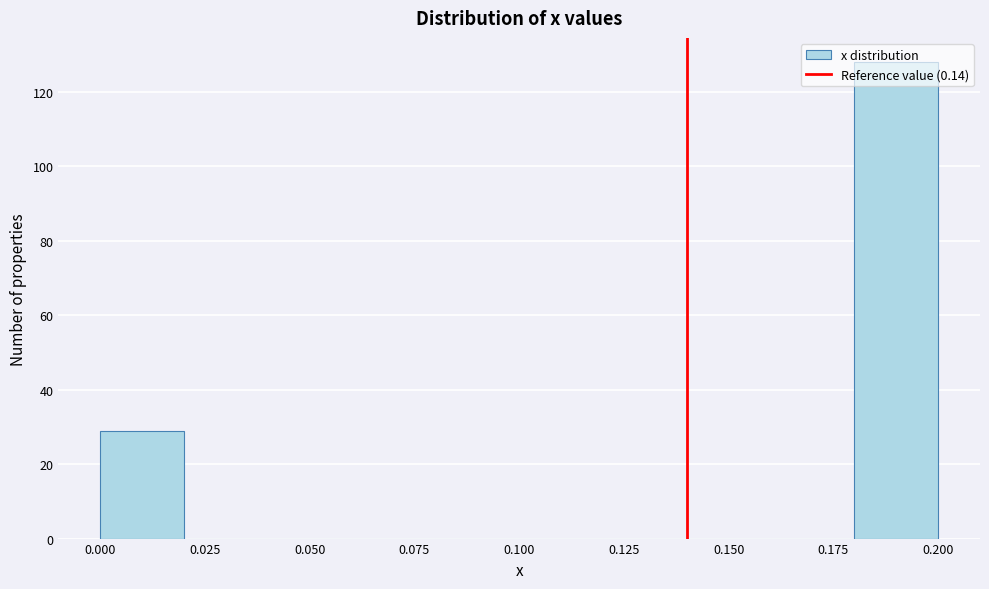

Reading left to right, list every bar in this chart as the range it spans on the x-axis followed by its height. The values are not printed on the chart, so give them approximately, as read against the axis.

0.00 to 0.02: 30
0.02 to 0.04: 0
0.04 to 0.06: 0
0.06 to 0.08: 0
0.08 to 0.10: 0
0.10 to 0.12: 0
0.12 to 0.14: 0
0.14 to 0.16: 0
0.16 to 0.18: 0
0.18 to 0.20: 128